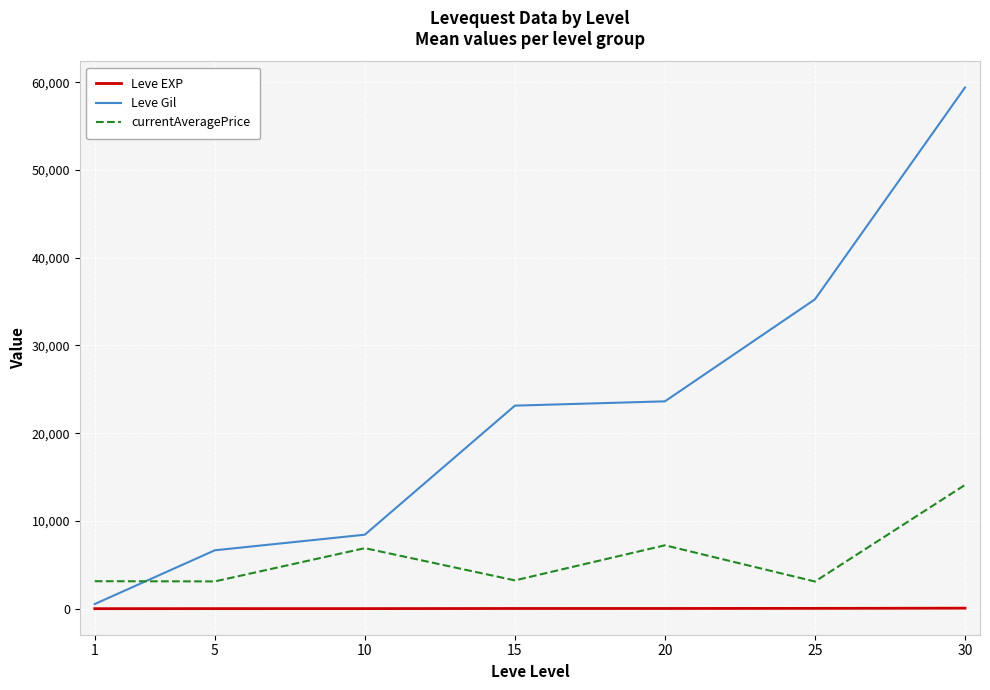

Which series has the largest total across all categories?

Leve Gil